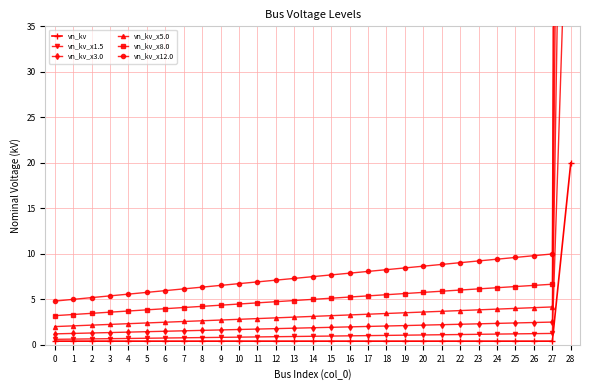

Is this an area chart (filled region under the line)?

No